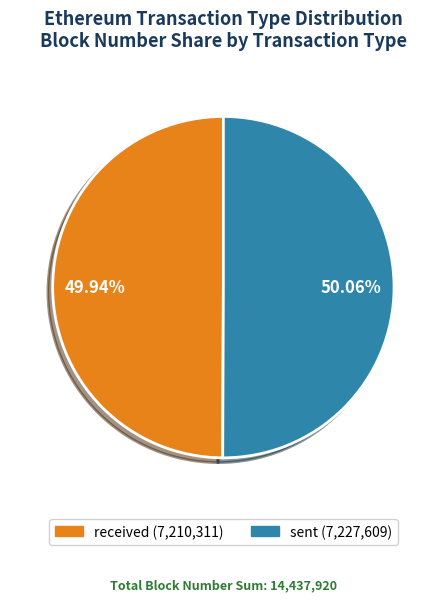

How many segments does this pie chart have?

2